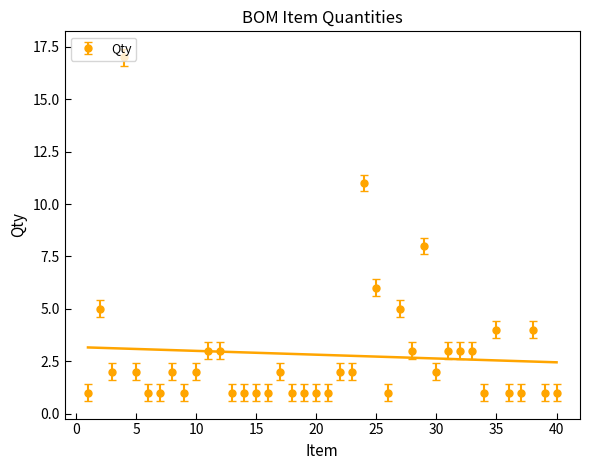

At which category does the chart reach its minimum across all series?

1